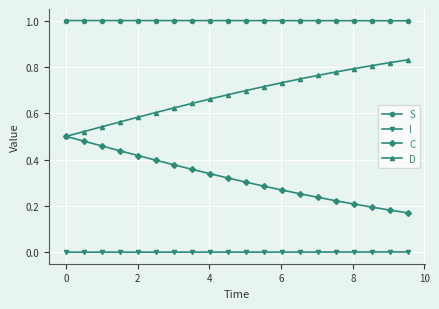

Does the chart have visible grid lines?

Yes